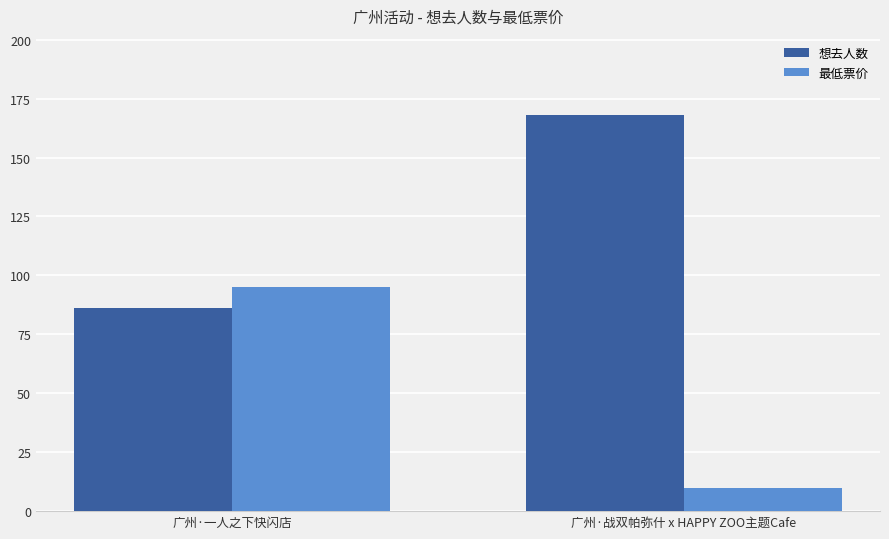

Does the chart contain any negative values?

No